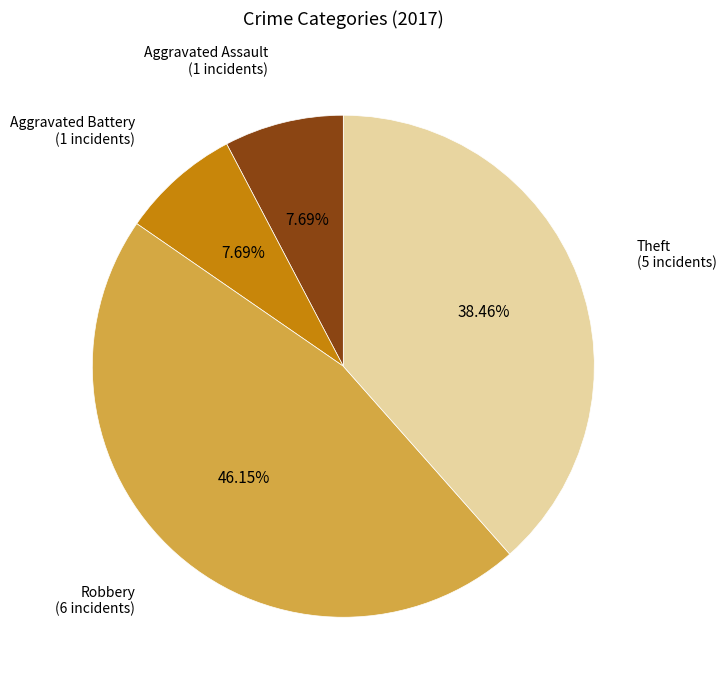

Is there a majority slice in this chart?

No